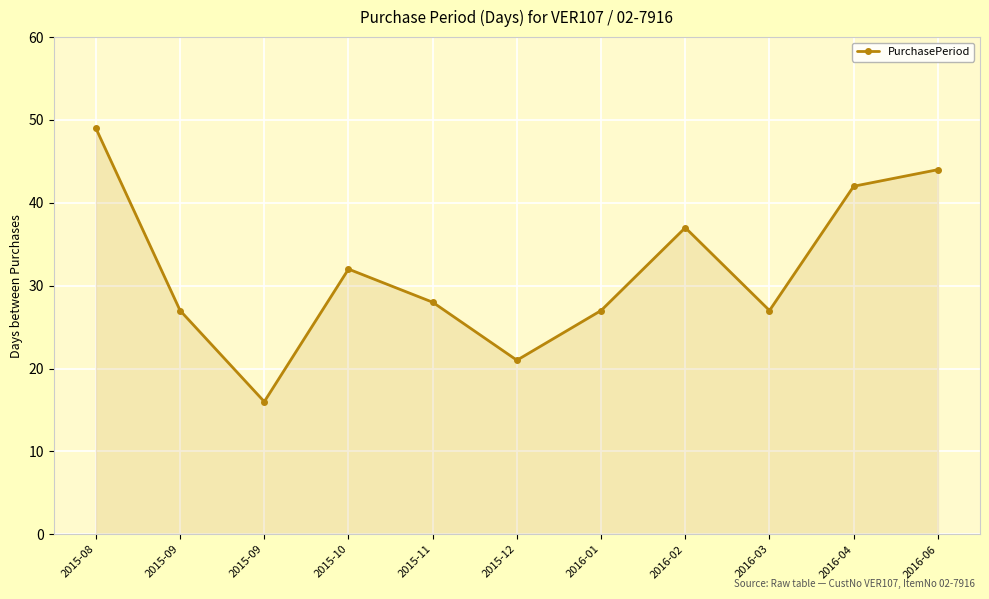

Count the number of data series in this chart.

1